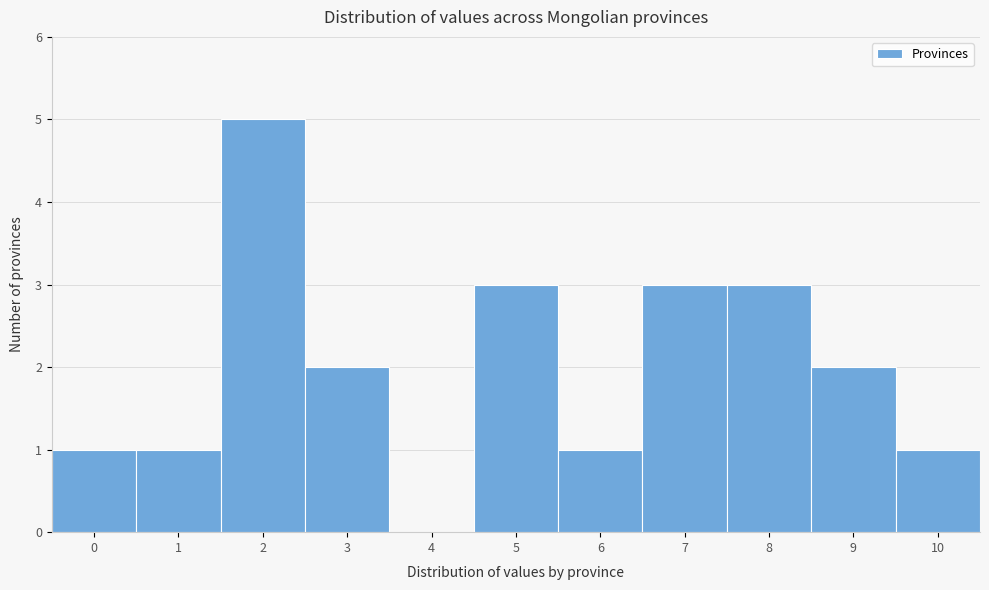

Reading right to left, transcribe all the data shown in this chart.

10=1	9=2	8=3	7=3	6=1	5=3	4=0	3=2	2=5	1=1	0=1